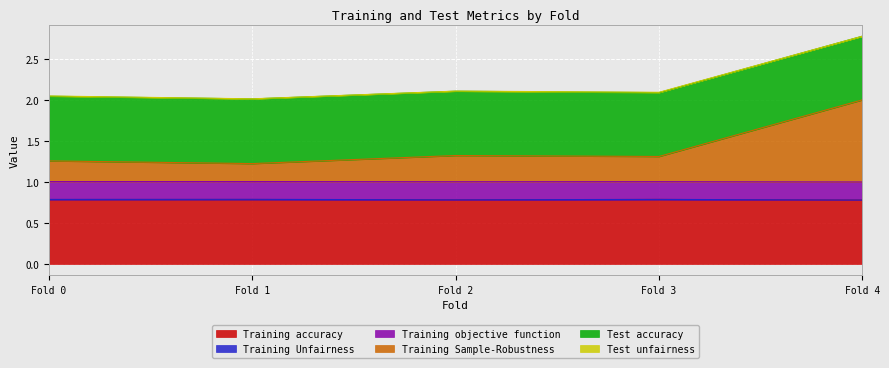

Is it true that Training Sample-Robustness equals 0.1 at Fold 0?

False